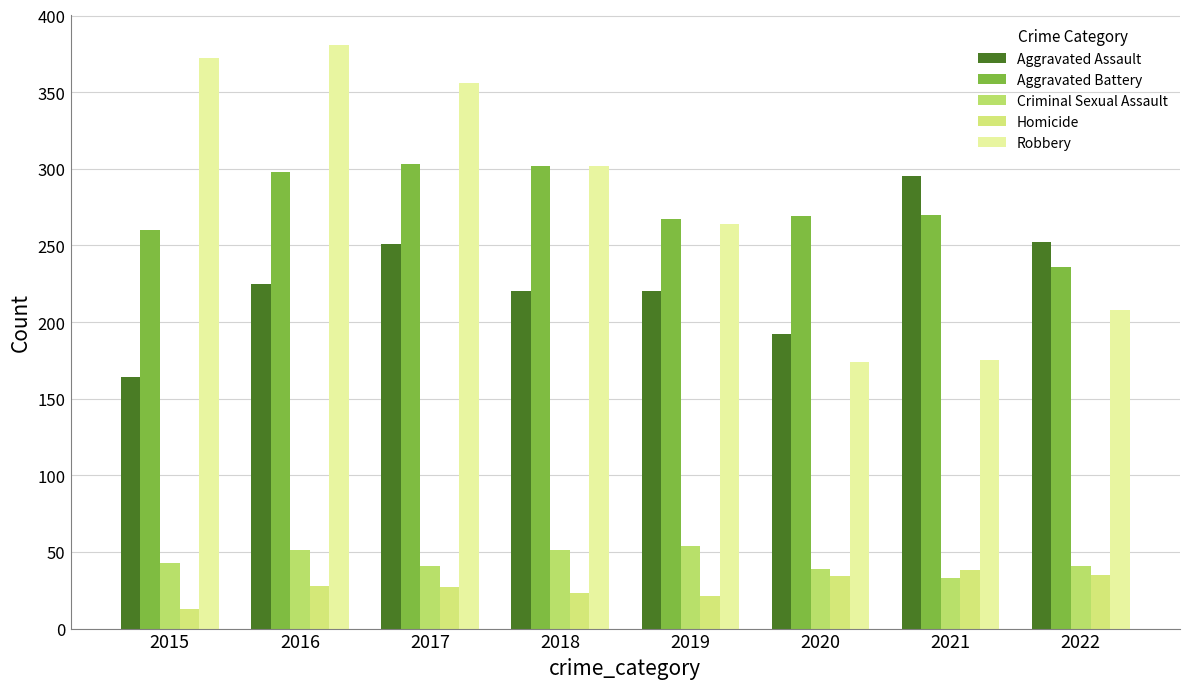

Where does the Aggravated Battery series first go above 270?

2016